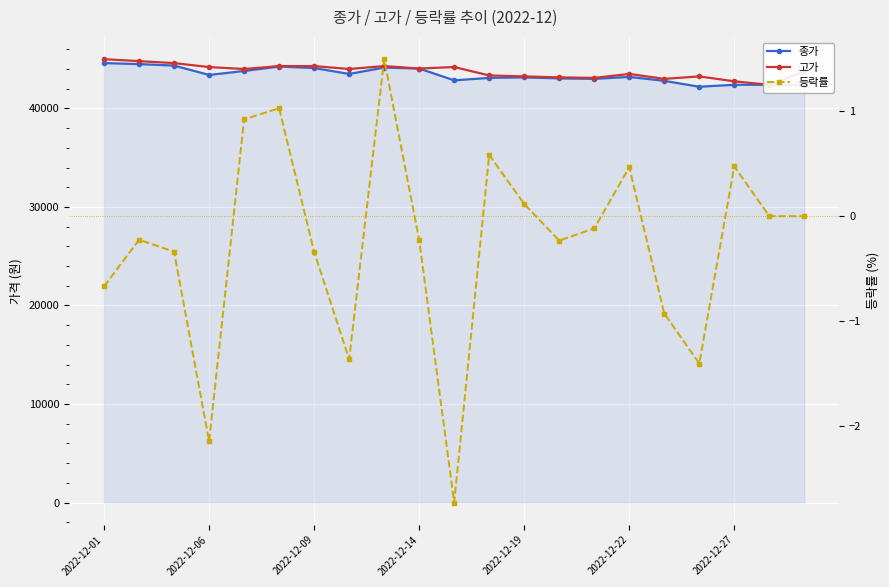

The value of 고가 at 2022-12-22 is 24560.9. True or false?

False